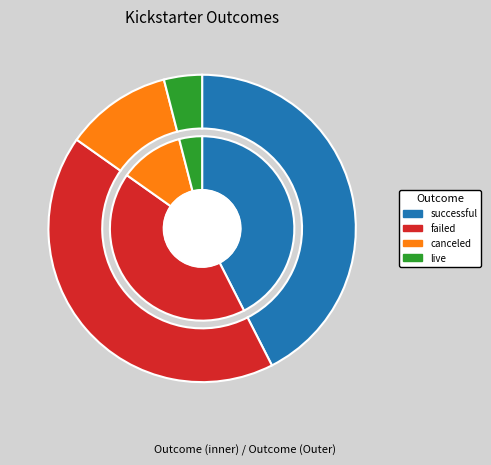

To the nearest percent, what is the average slice percentage?

25%